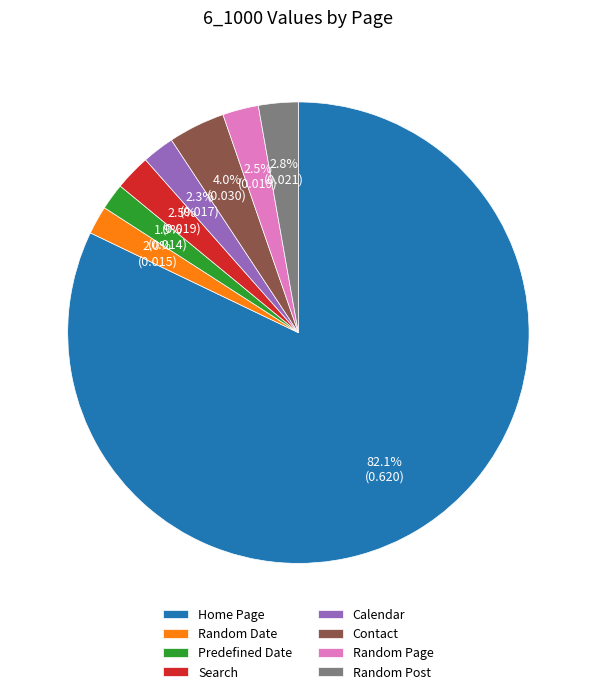

What is the largest slice in the pie chart?

Home Page